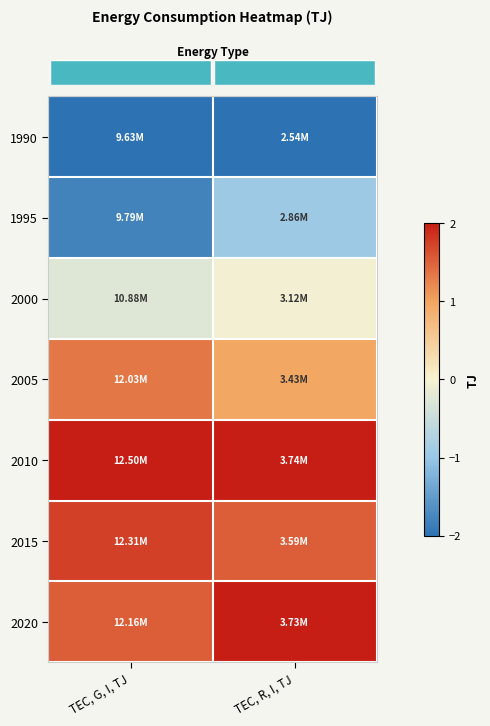

What is the difference between the highest and lowest values at TEC, G, I, TJ?

4.0